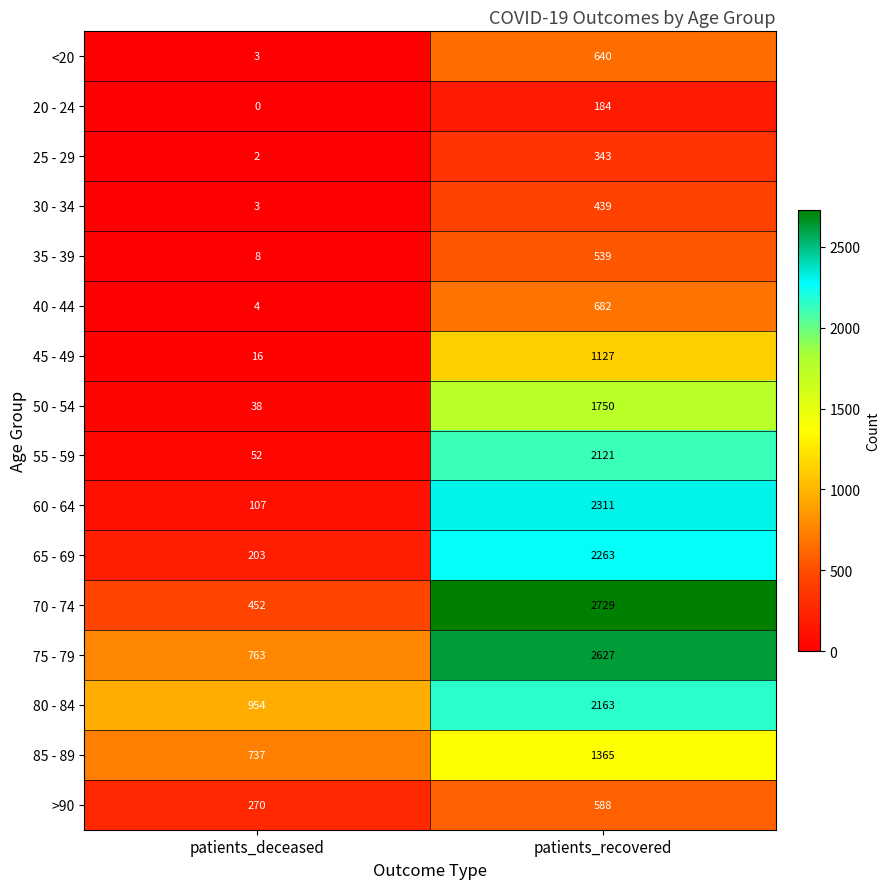

Which label corresponds to the smallest value in the chart?

patients_deceased